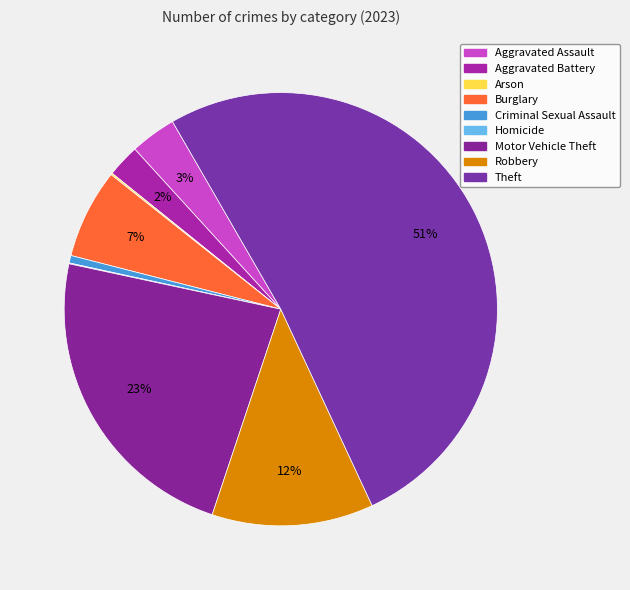

What is the ratio of the value at Robbery to the value at Arson?

96.5